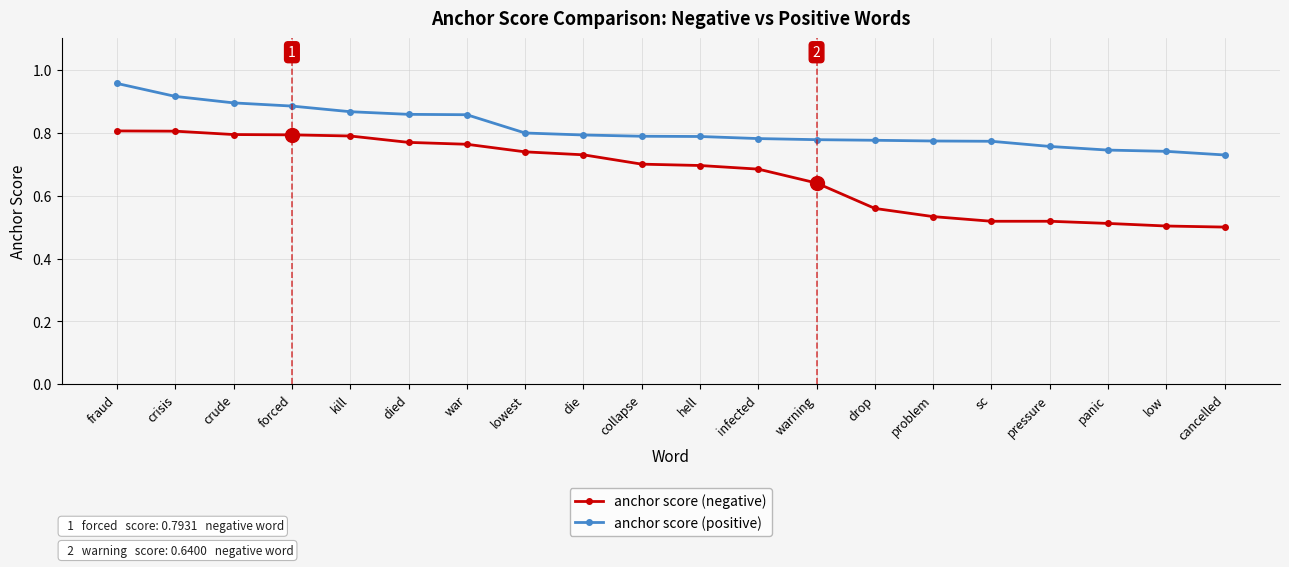

What is the difference between the maximum and second lowest values in the anchor score (negative) series?

0.3